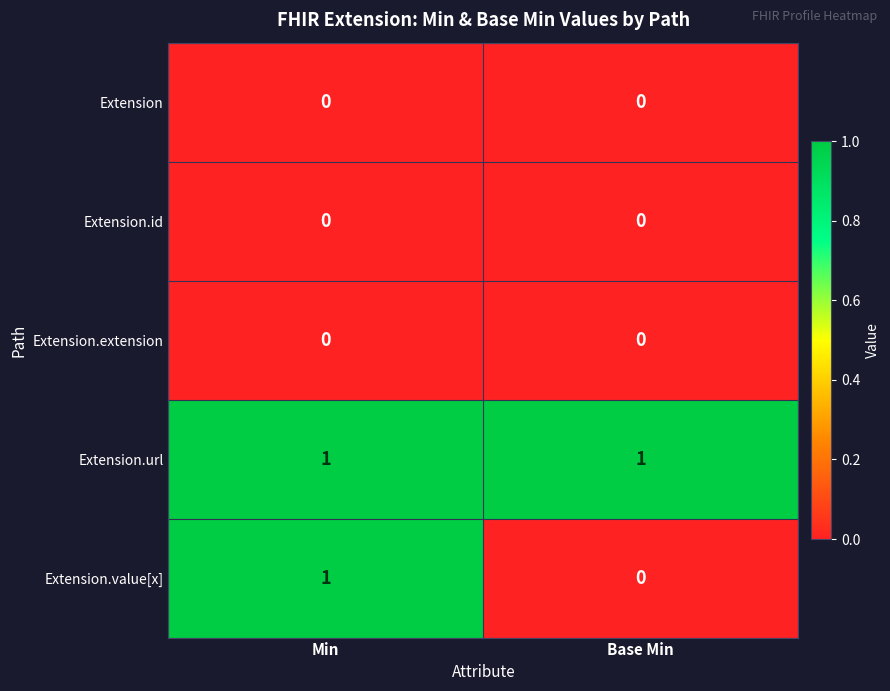

Reading left to right, list all the values displayed in this chart.

Extension: Min=0	Base Min=0
Extension.id: Min=0	Base Min=0
Extension.extension: Min=0	Base Min=0
Extension.url: Min=1	Base Min=1
Extension.value[x]: Min=1	Base Min=0